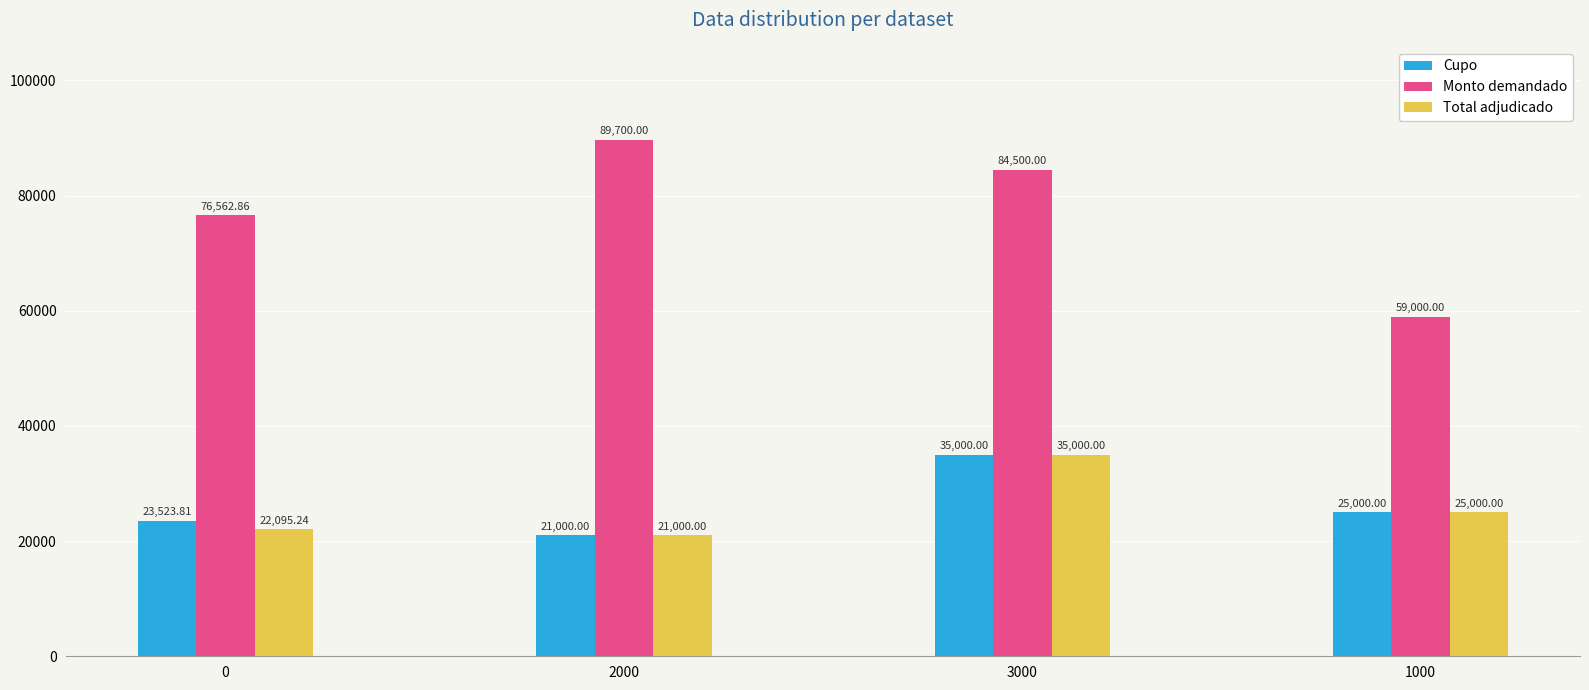

How many bars are there in total?

12